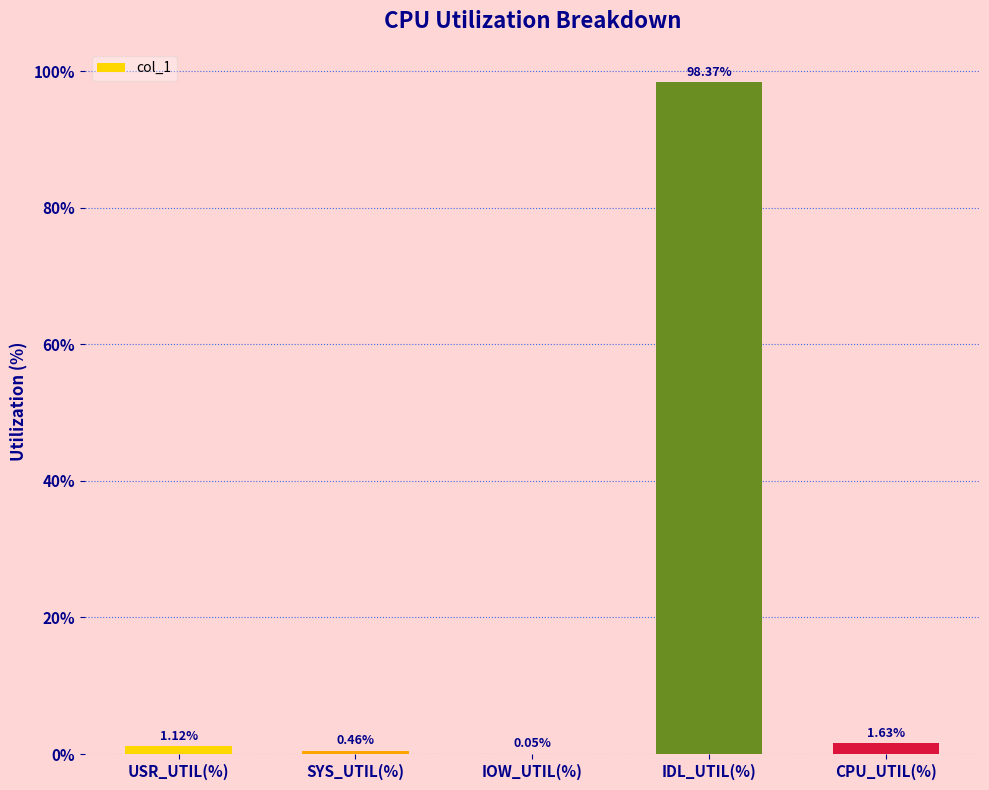

Which category has the highest value across all series?

IDL_UTIL(%)